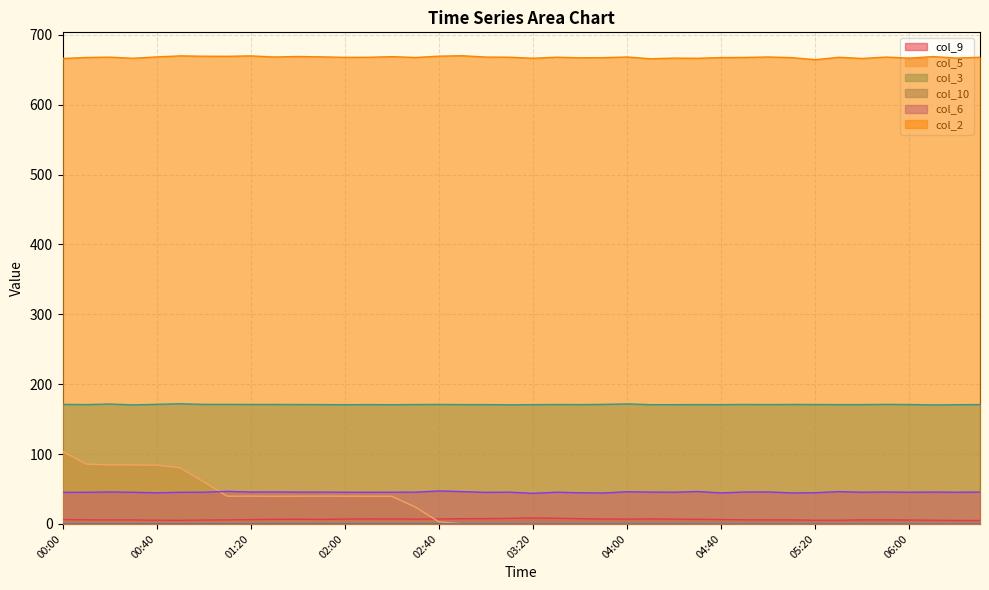

Is the value of col_3 at 05:50 greater than the value of col_2 at 03:50?

No